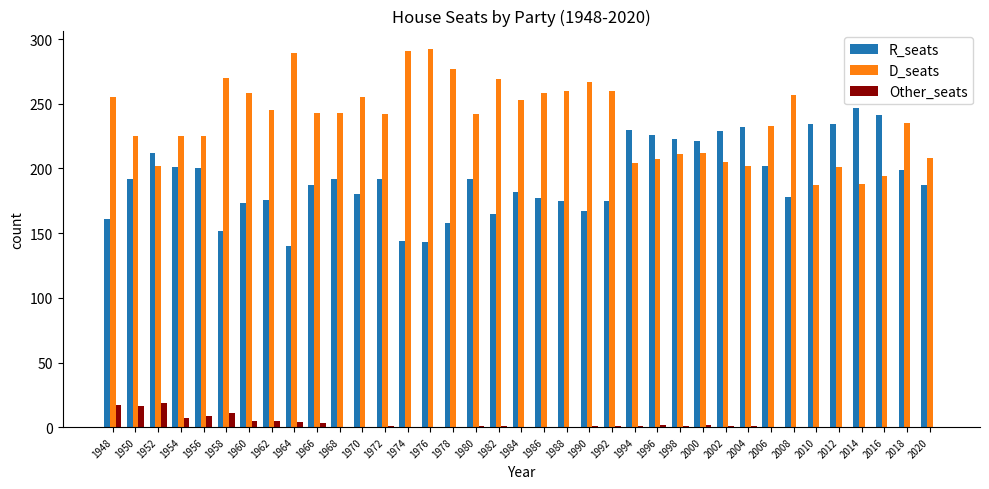

The value of D_seats at 1972 is 121. True or false?

False